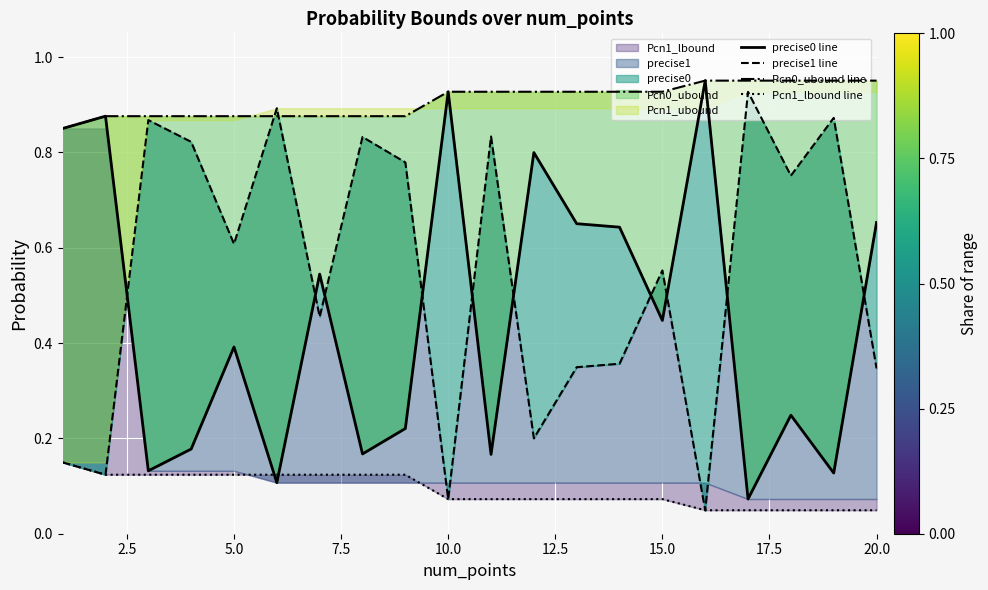

What is the sum of all Pcn0_ubound line values?

18.2